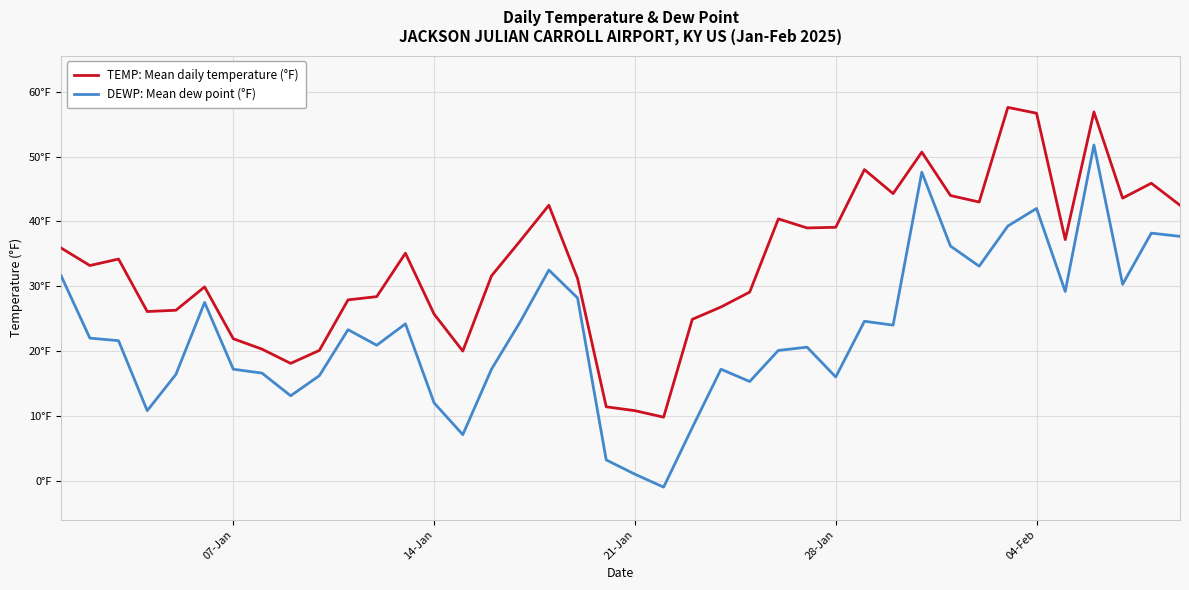

Does the chart have visible grid lines?

Yes